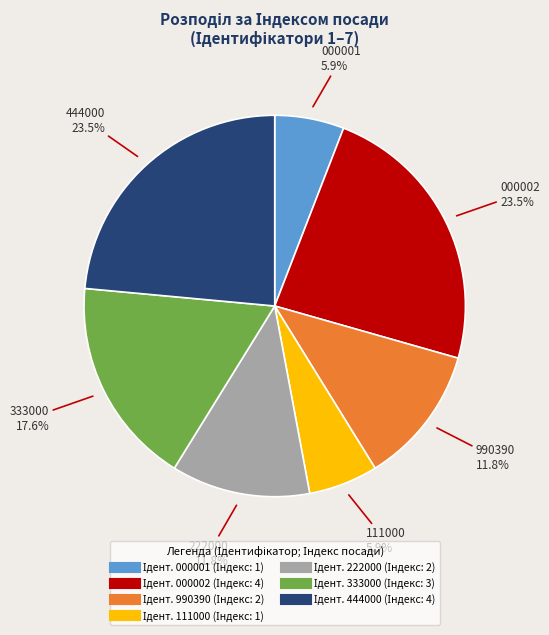

Is there a majority slice in this chart?

No